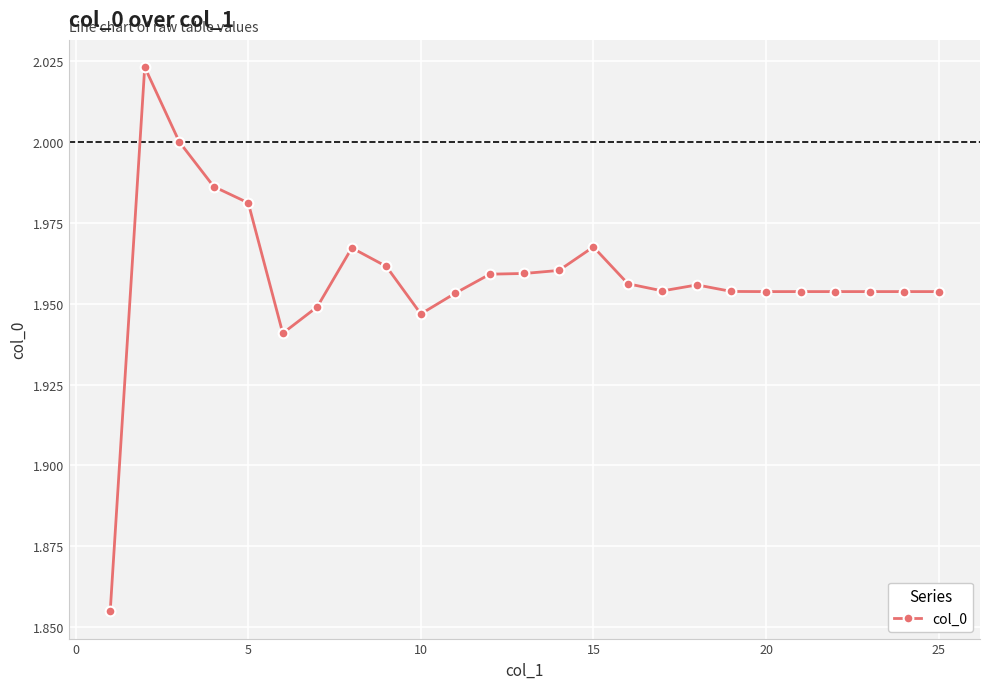

What is the sum of all values?

49.0